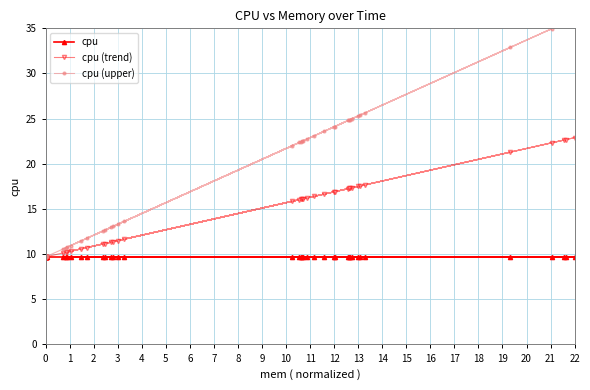

What position from the left is 21?

23